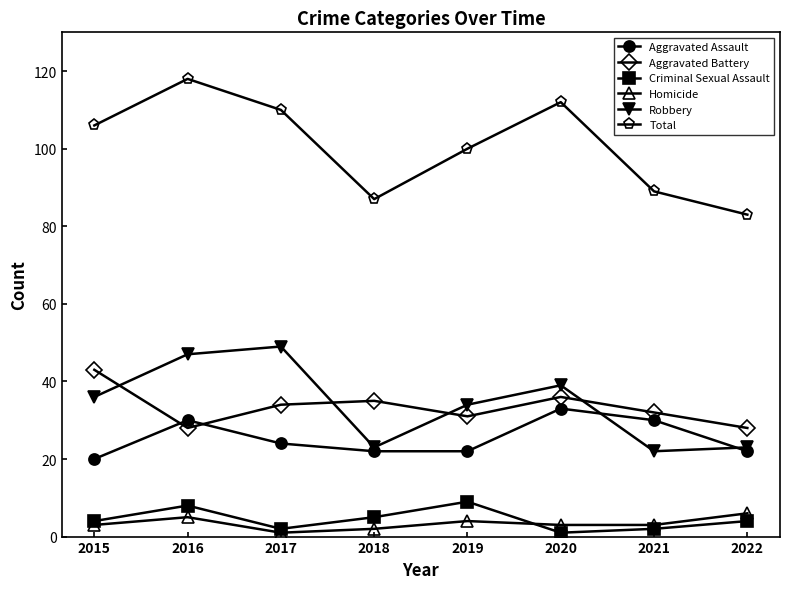

Which series has the widest spread of values?

Total